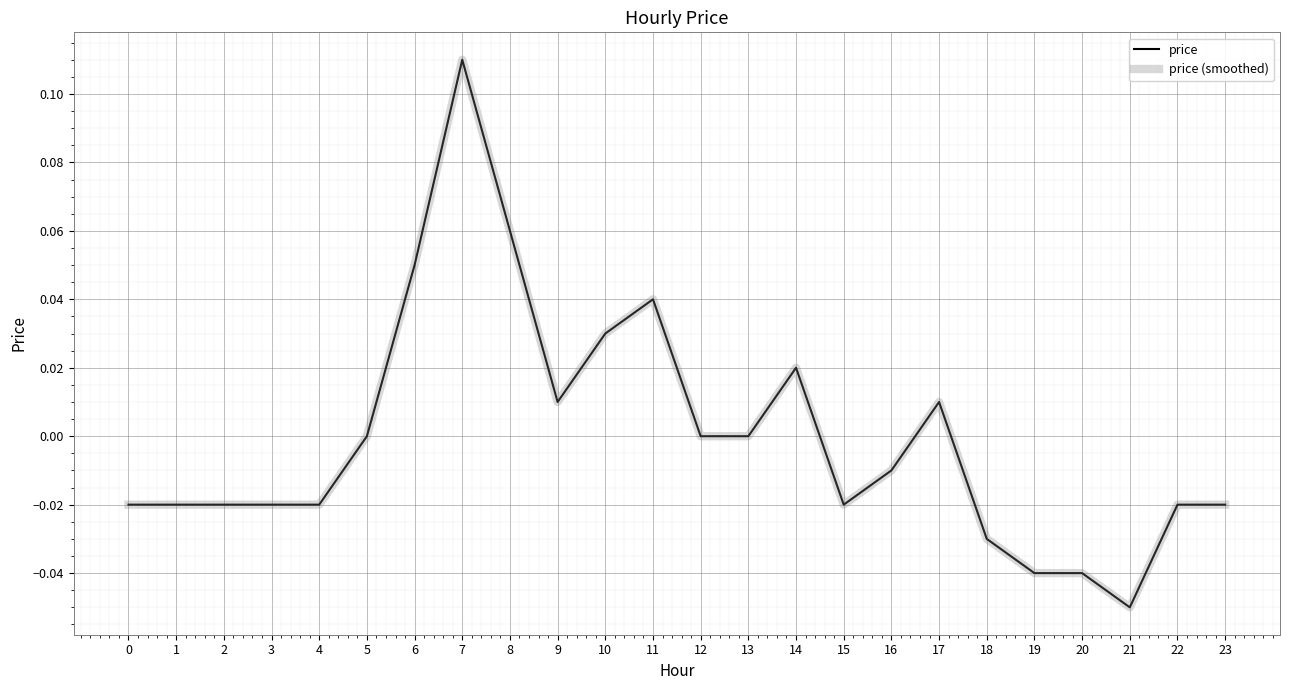

Is this an area chart (filled region under the line)?

No